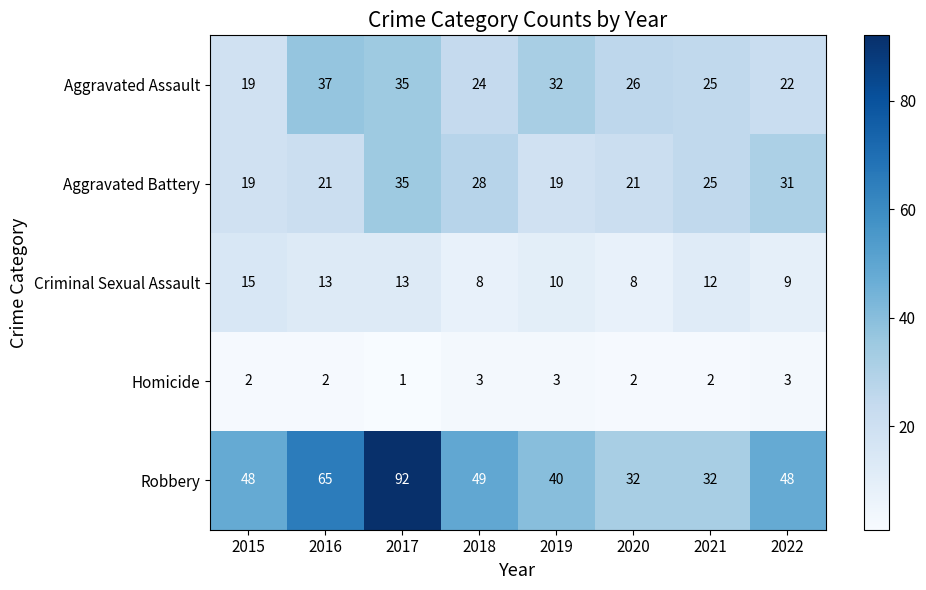

What is the total value across all series at 2021?

96